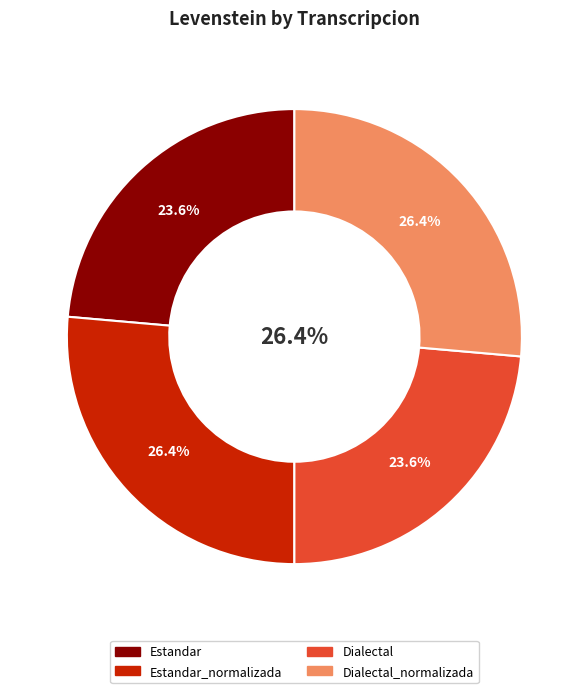

Is there any slice that represents more than half of the pie?

No